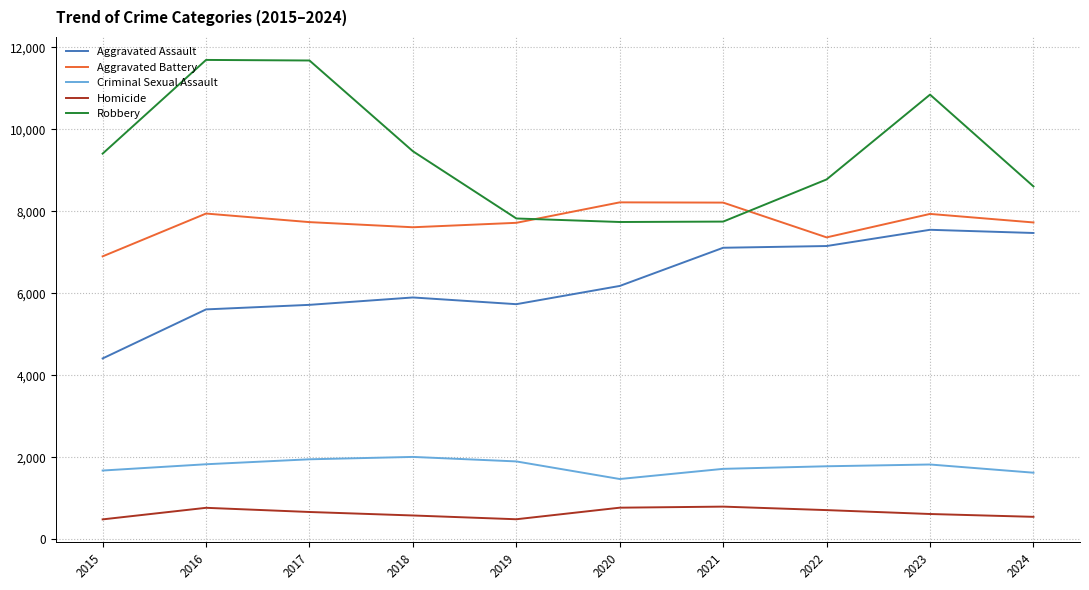

How many distinct data groups are displayed?

5